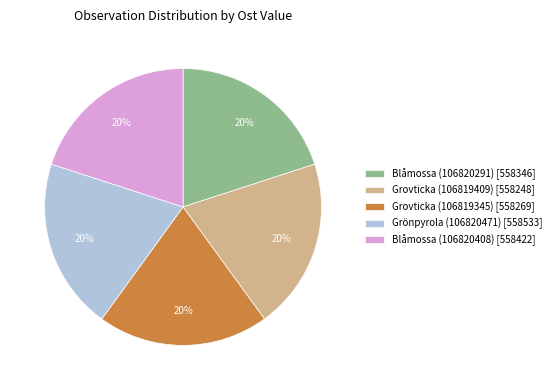

To the nearest percent, what percentage of the pie is Grönpyrola (106820471)?

20%